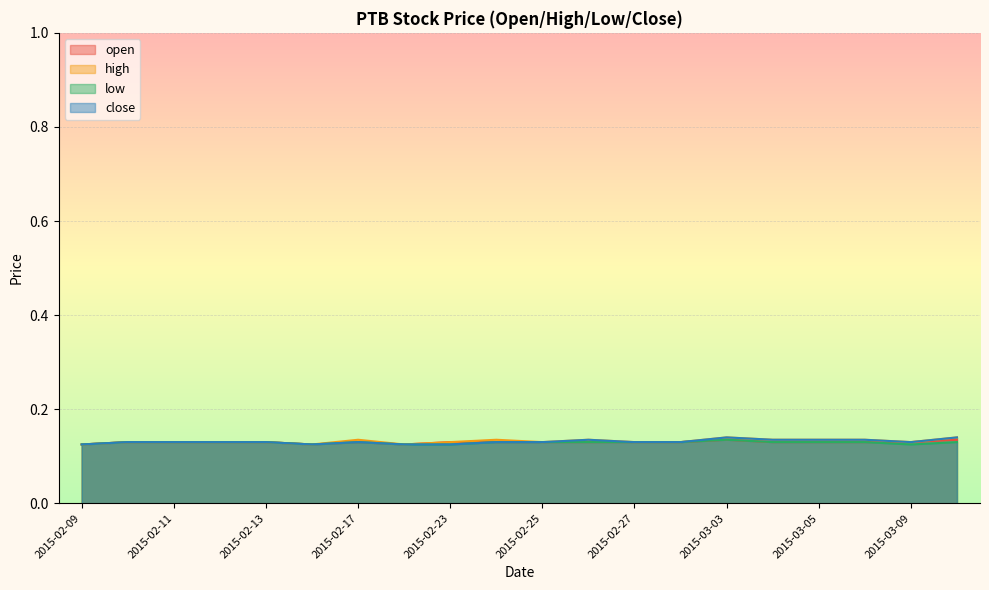

What is the value of the open point at the 18th from the left?

0.1